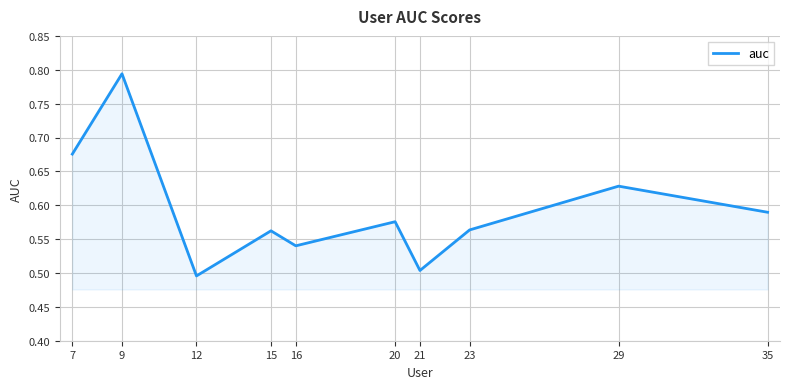

What is the change in value from 15 to 29?

+0.1